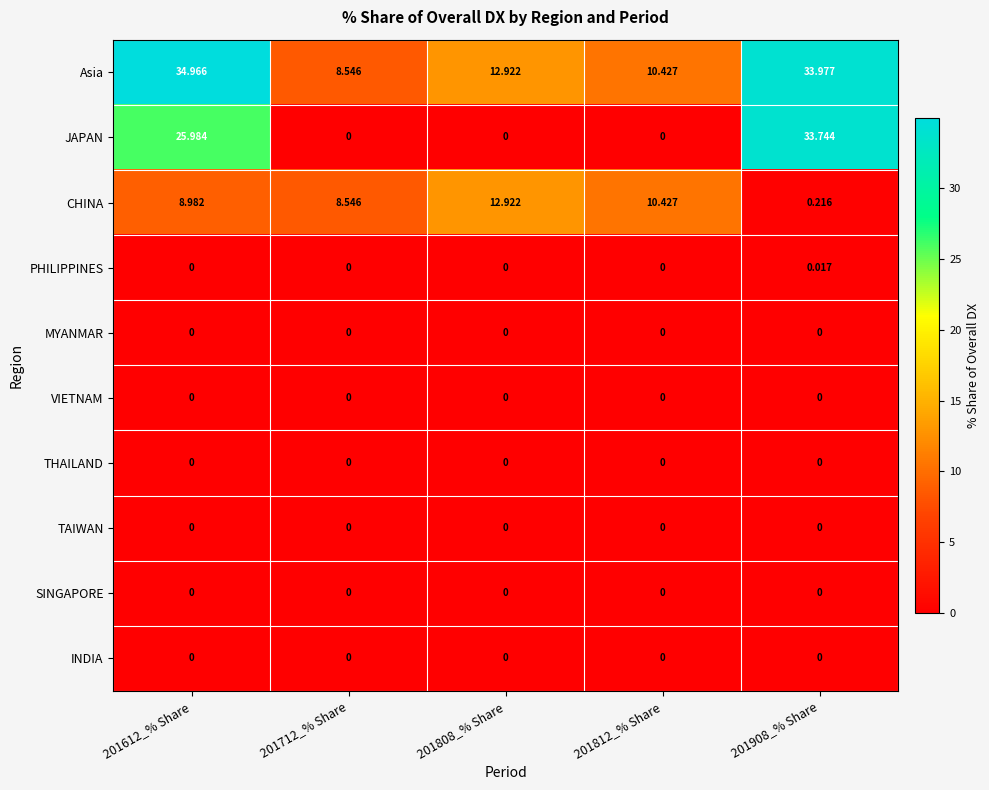

Which series has the widest spread of values?

JAPAN